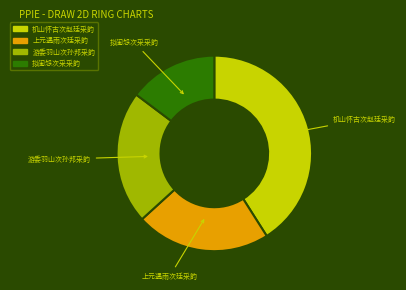

Combined, do 机山怀古次赵廷采韵 and 拟闺怨次采采韵 account for over 50%?

Yes